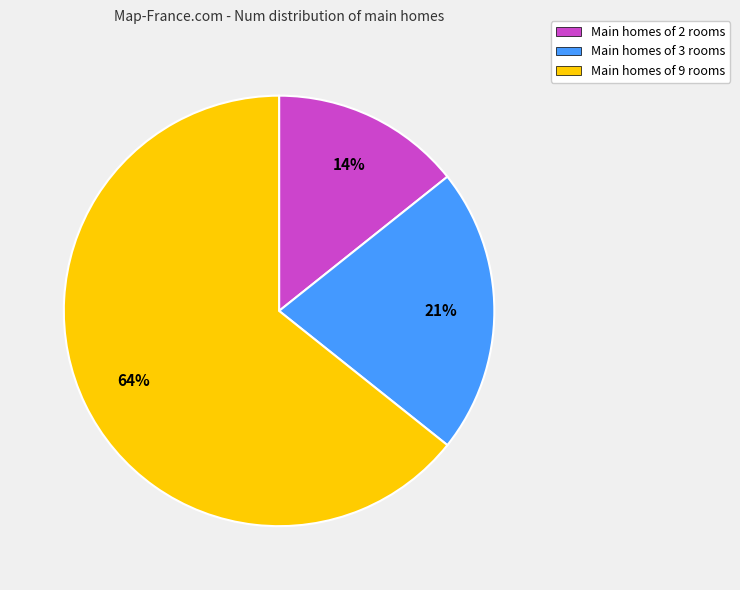

How many segments does this pie chart have?

3